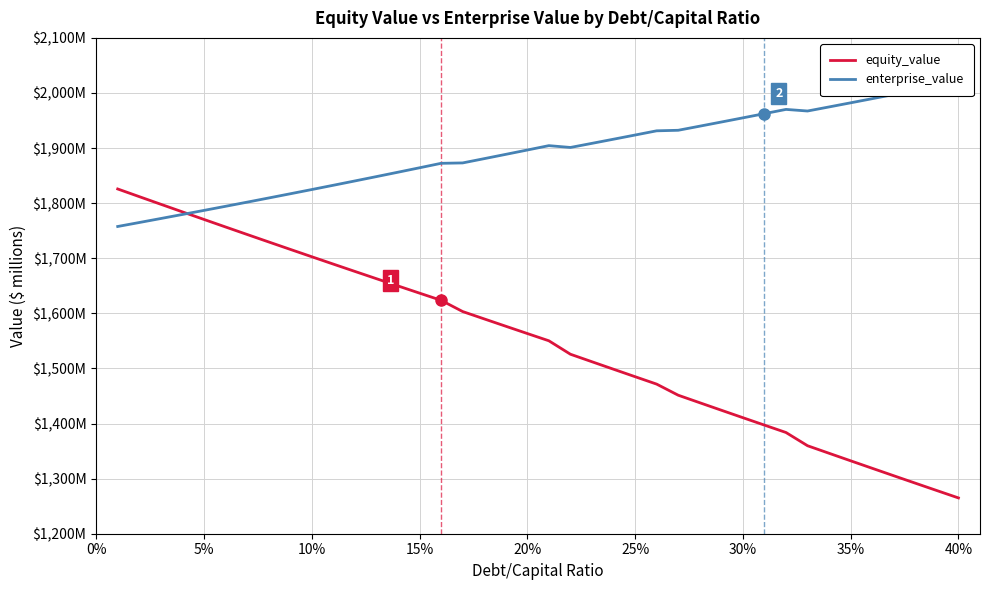

What is the difference between the second highest and second lowest values in the equity_value series?

533.5